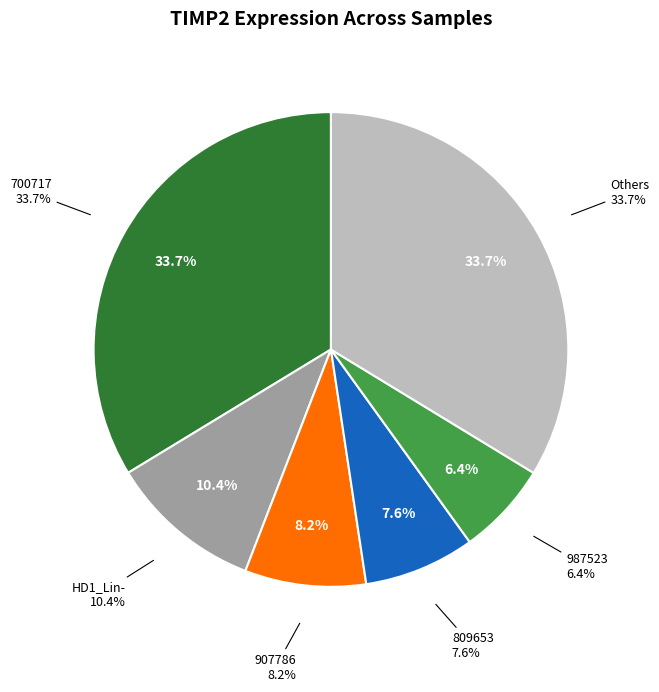

The 987523 slice represents 6% of the pie. True or false?

True